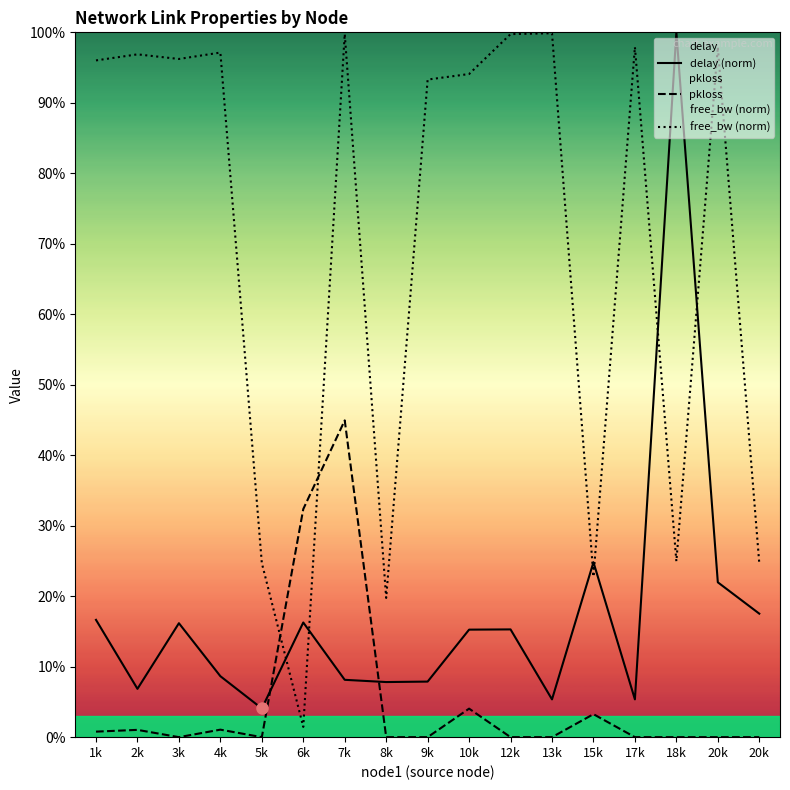

What is the average value of the delay (norm) series?

0.2